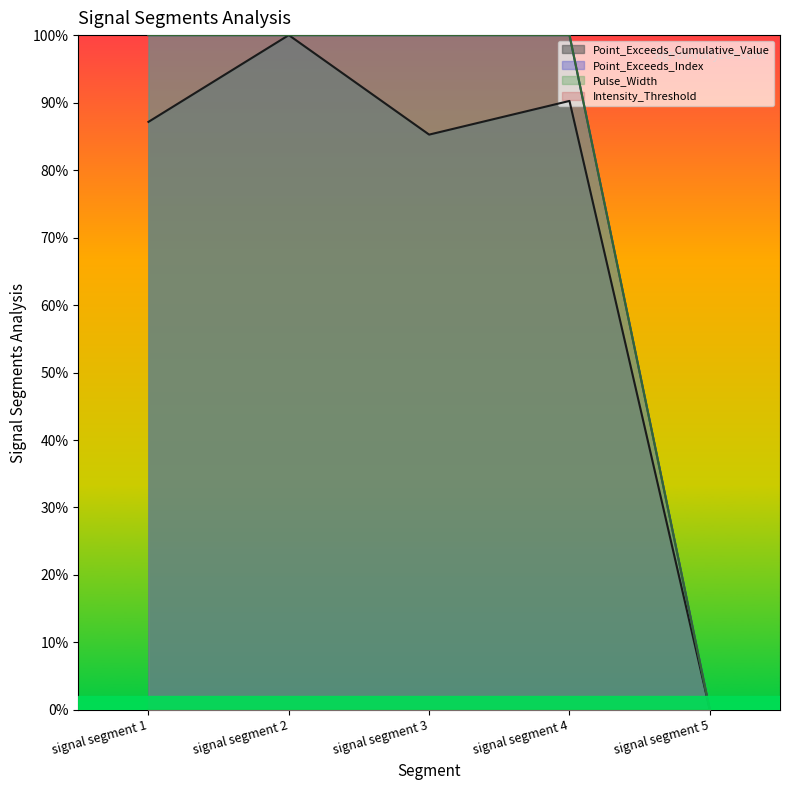

Count the Pulse_Width values in the range 1 to 2.

4